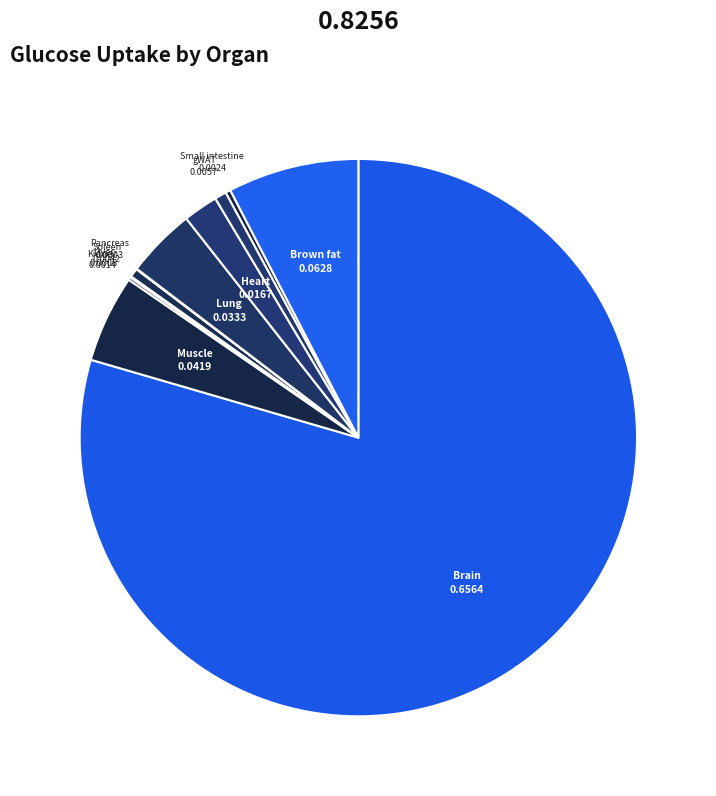

Which category has the biggest portion of the pie?

Brain